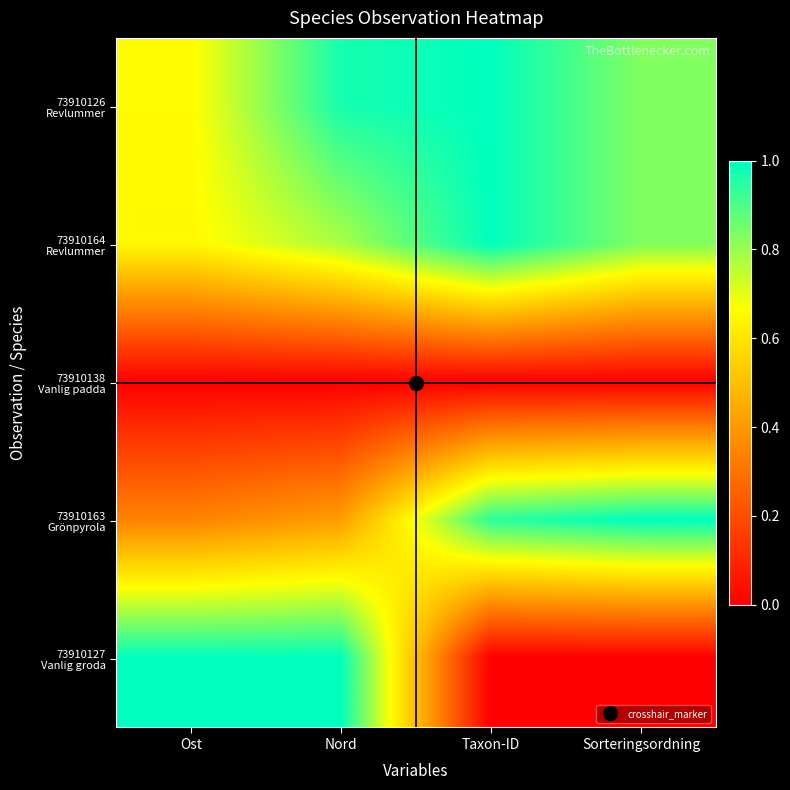

At which category does the chart reach its minimum across all series?

Ost